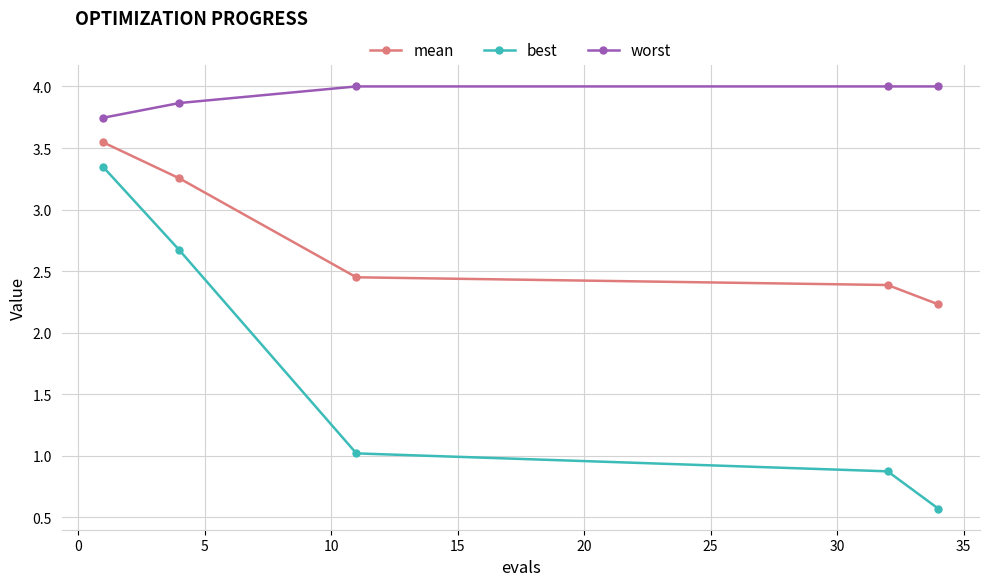

Which series has the largest total across all categories?

worst